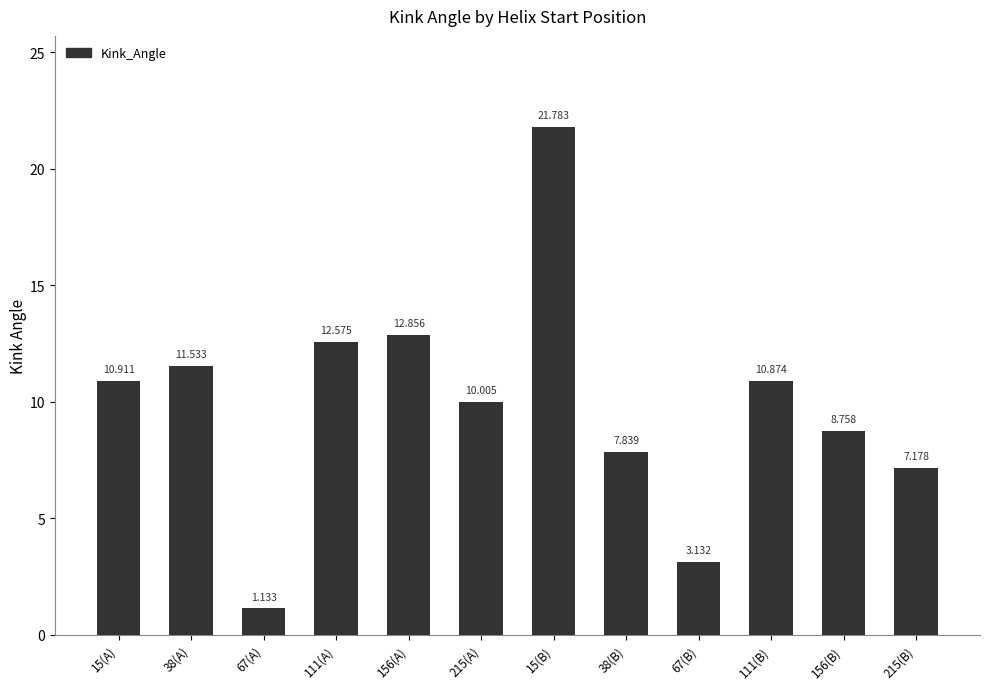

How many data points are above 10?

7